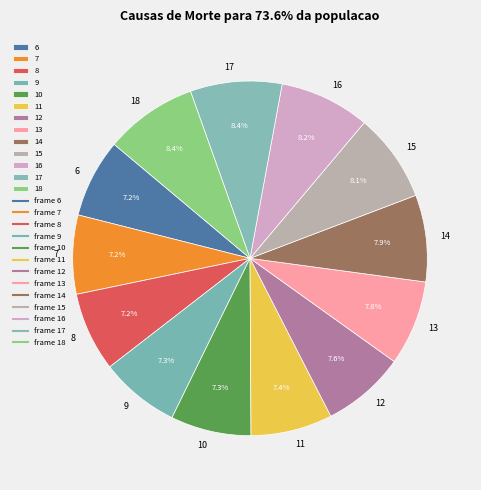

Do 6 and 12 together represent more than half of the pie?

No